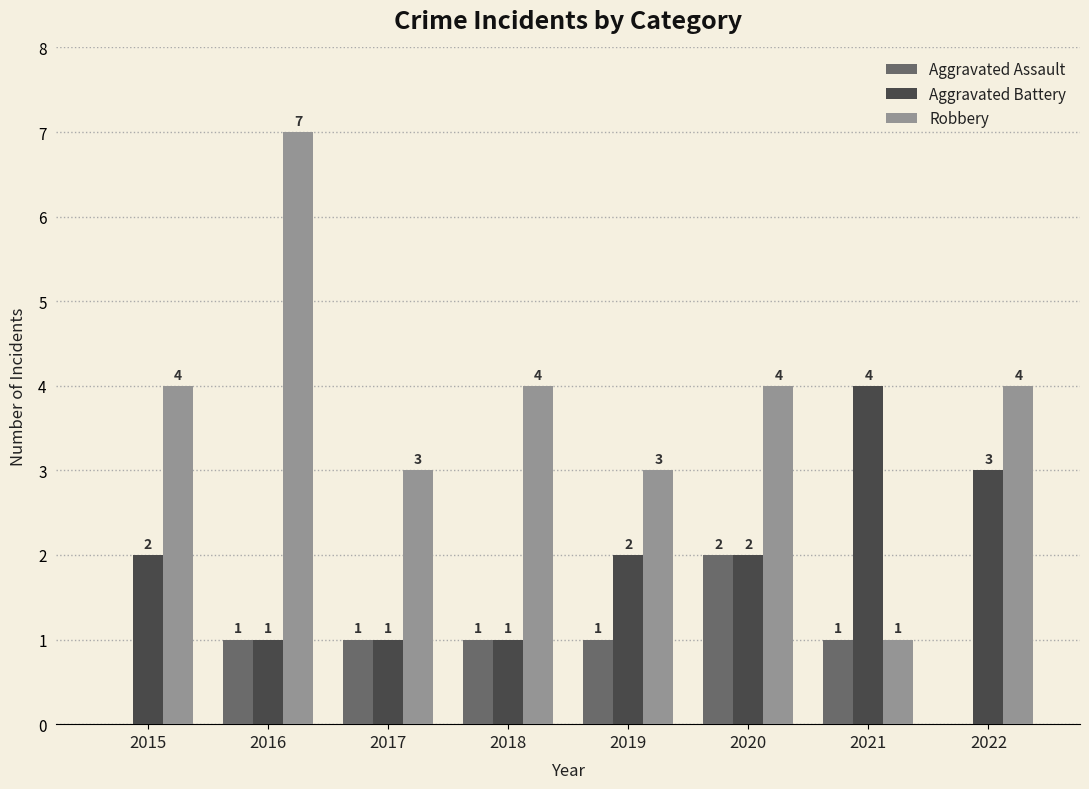

What is the sum of all Robbery values?

30